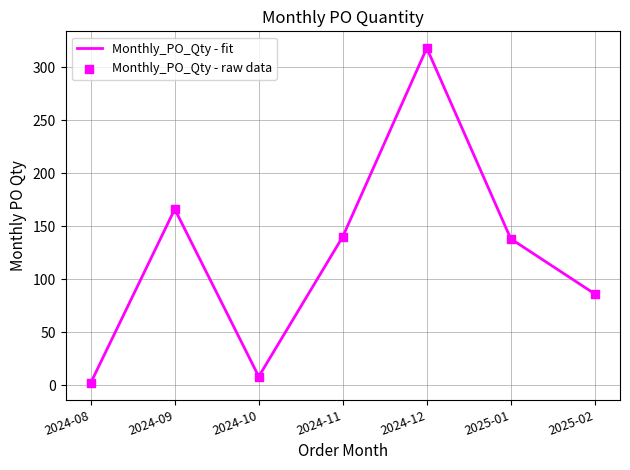

What is the change in value from 2024-10 to 2024-12?

+310